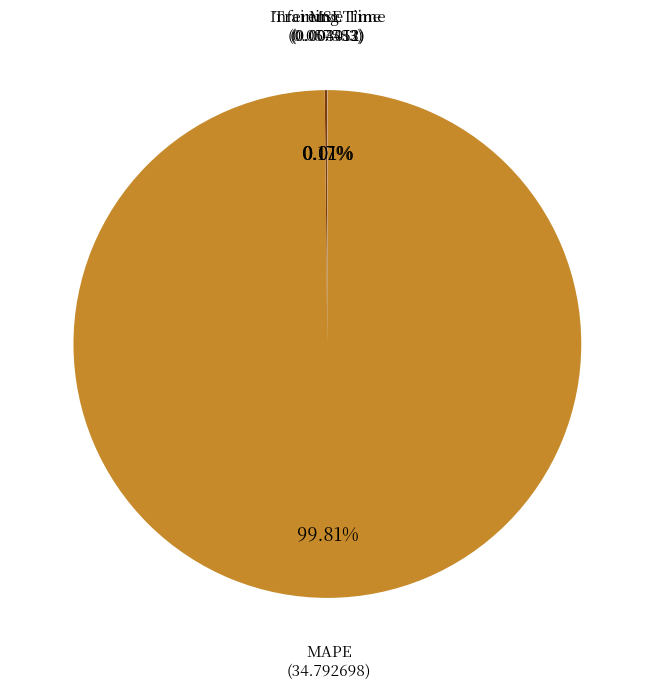

Does any single category account for the majority?

Yes